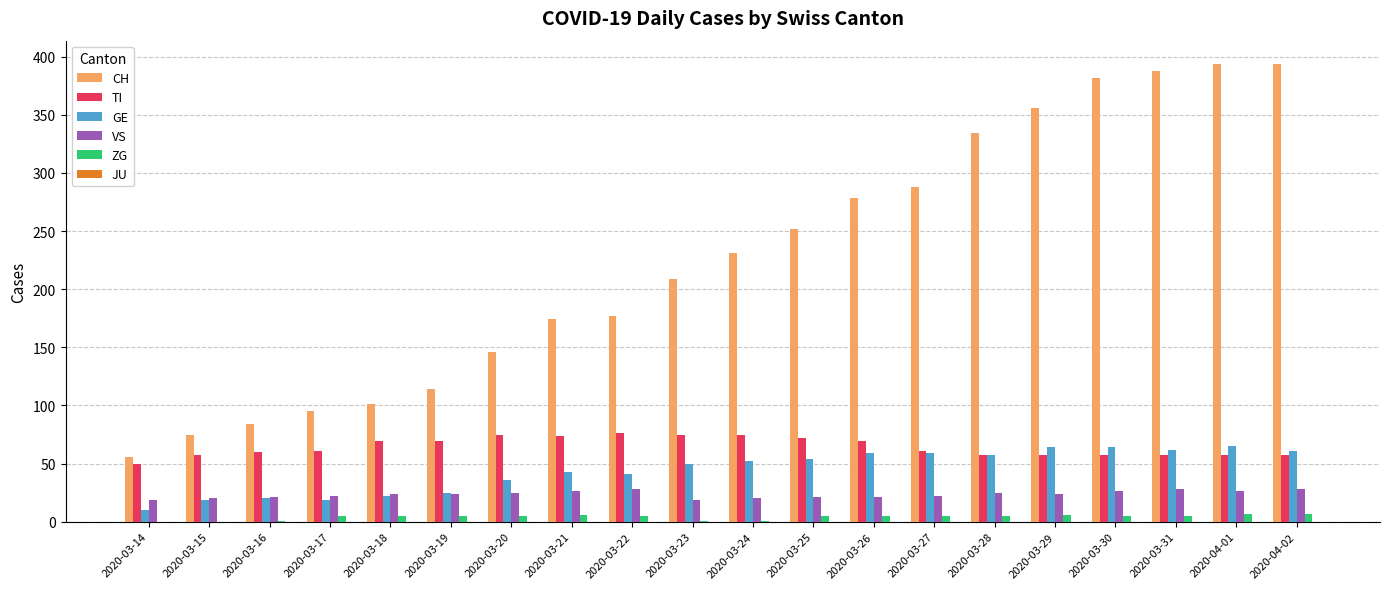

How many groups of bars are there?

20